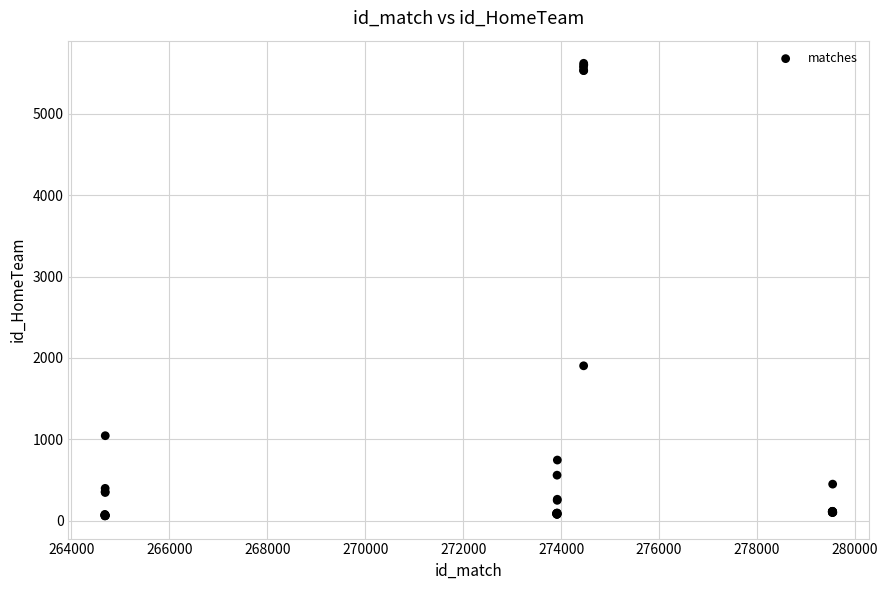

What Y value in the scatter plot is closest to 2839?

1903